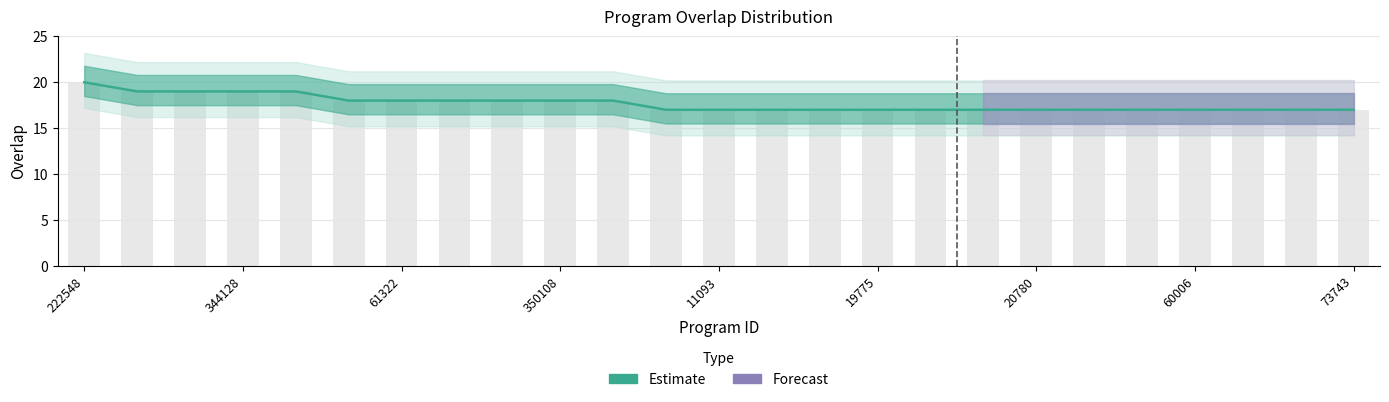

List the labels in order of value, largest first.

222548, 13936, 153818, 344128, 344675, 19777, 61322, 176523, 208147, 350108, 350221, 10472, 11093, 13937, 14609, 19775, 19791, 19794, 20780, 52477, 54888, 60006, 68985, 69470, 73743